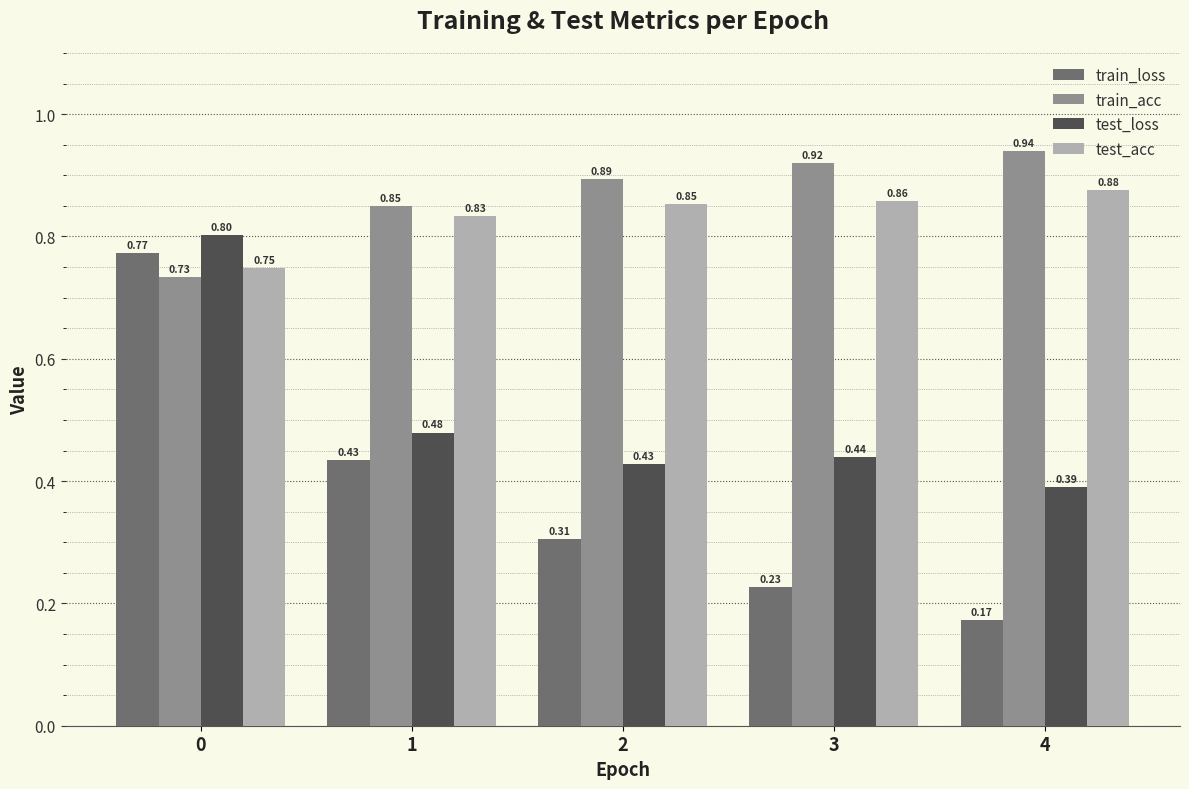

List the series in order of their peak value, lowest first.

train_loss, test_loss, test_acc, train_acc